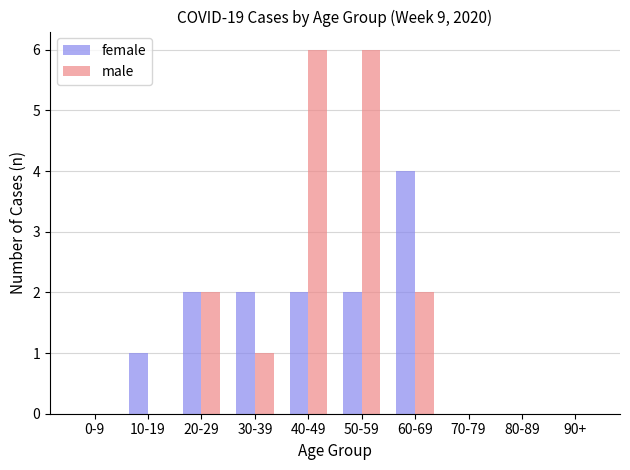

What is the maximum value for male?

6